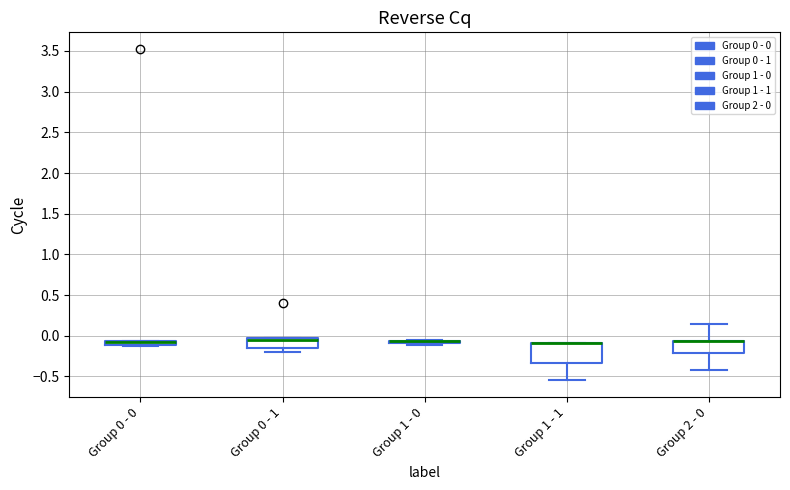

Which box is the tallest, from its lower edge to its upper edge?

Group 1 - 1